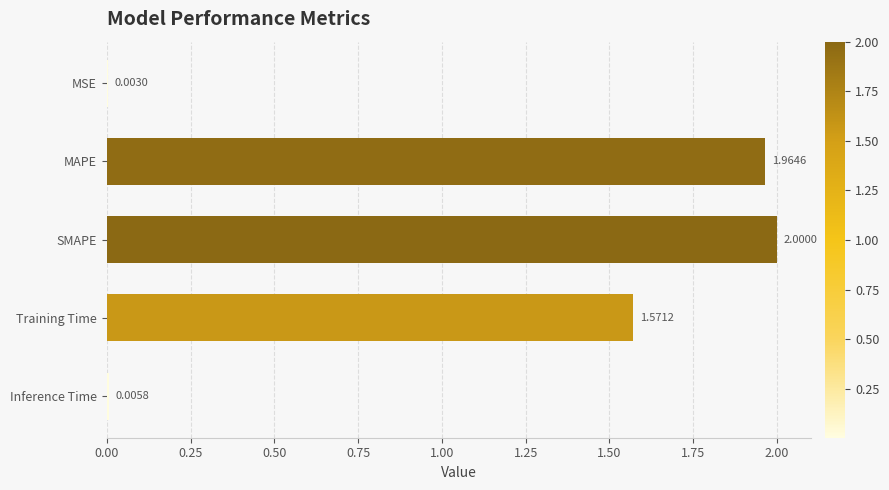

Where is the data nearest to the value 1?

Training Time